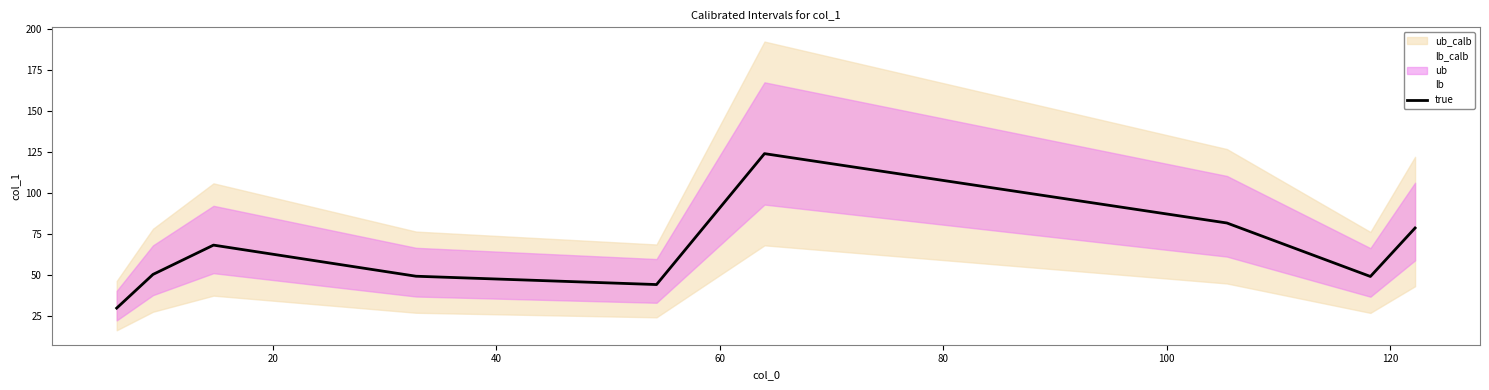

How many points are higher than both their immediate neighbors (excluding endpoints)?

2